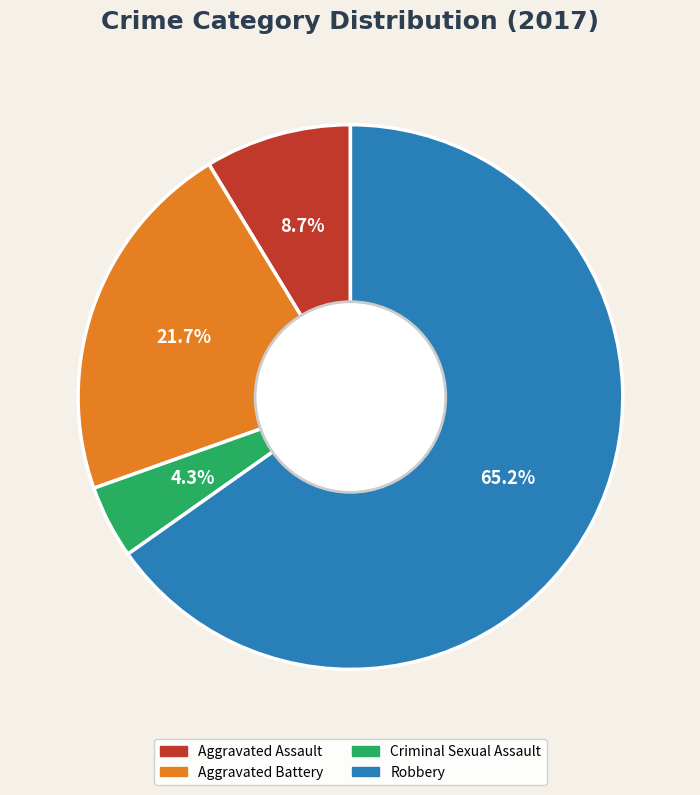

Is the sum of Aggravated Battery and Criminal Sexual Assault greater than half?

No